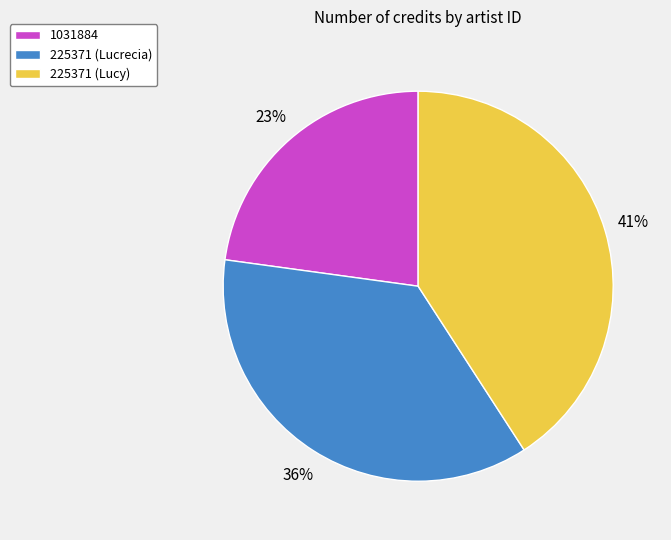

To the nearest percent, what portion does 1031884 represent?

23%